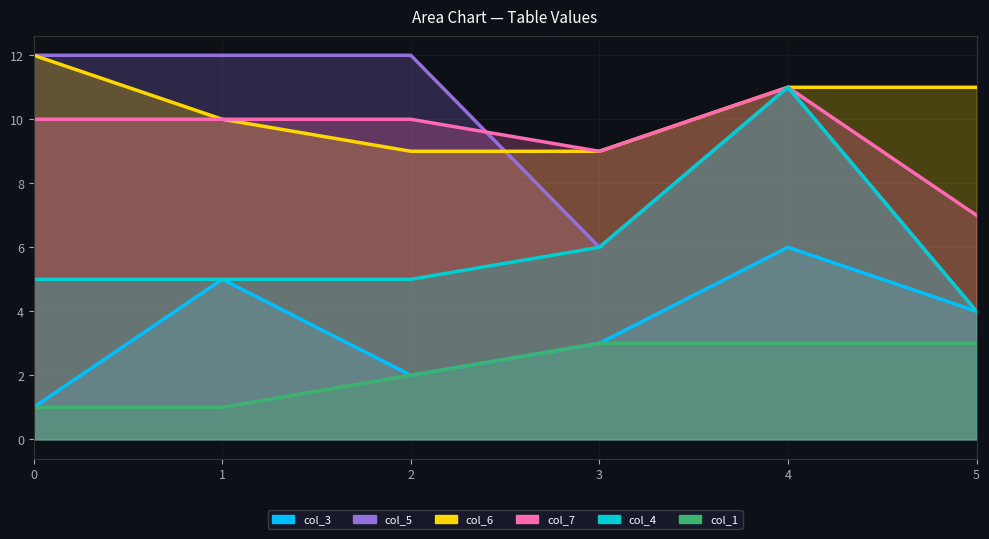

Which series has the largest total across all categories?

col_6